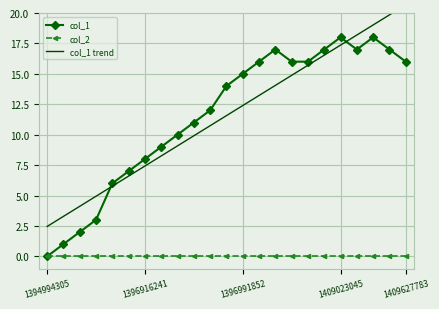

True or false: col_1 has more than 0 interior local peaks.

True